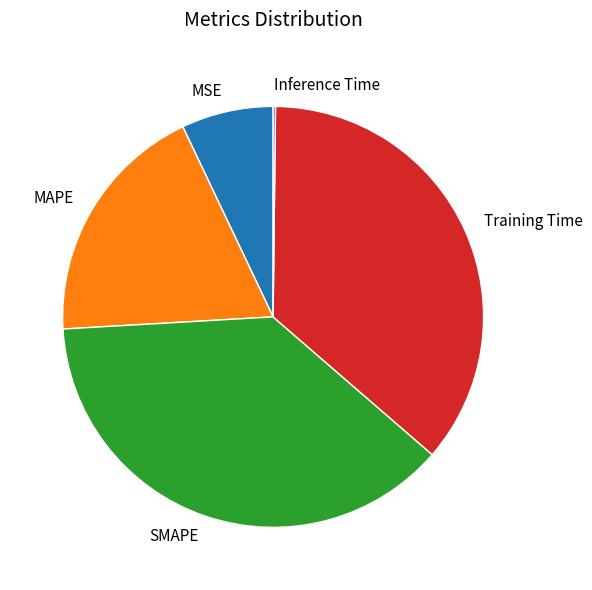

Is it true that MAPE is 19% of the pie?

True